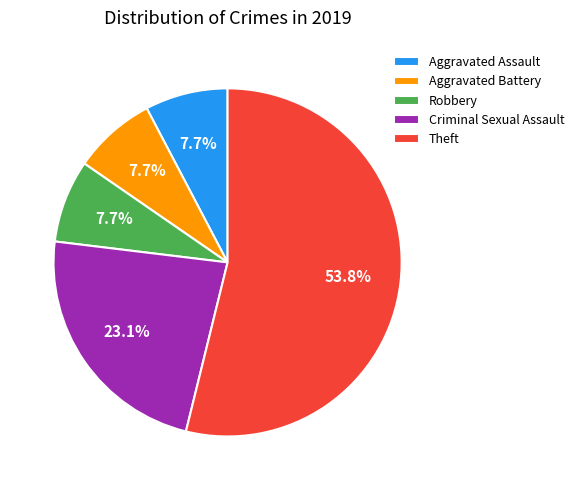

To the nearest percent, what is the combined percentage of Aggravated Battery and Criminal Sexual Assault?

31%